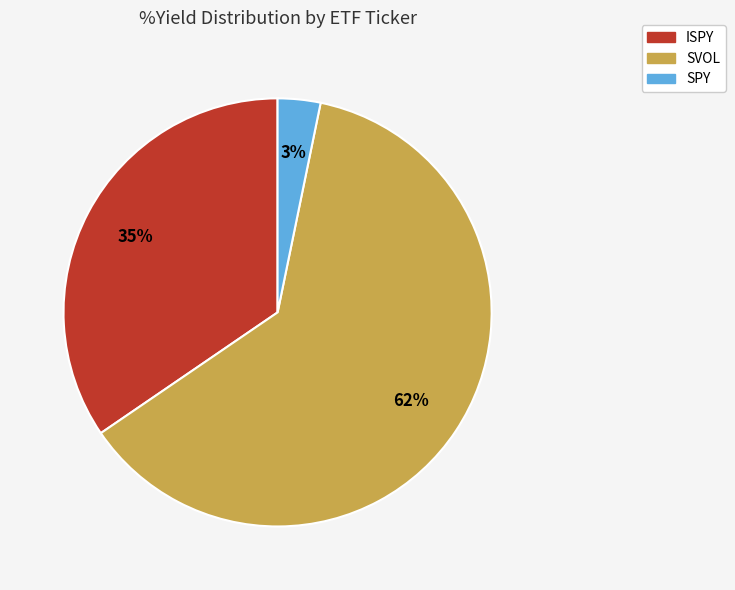

To the nearest percent, what percentage of the pie is SPY?

3%